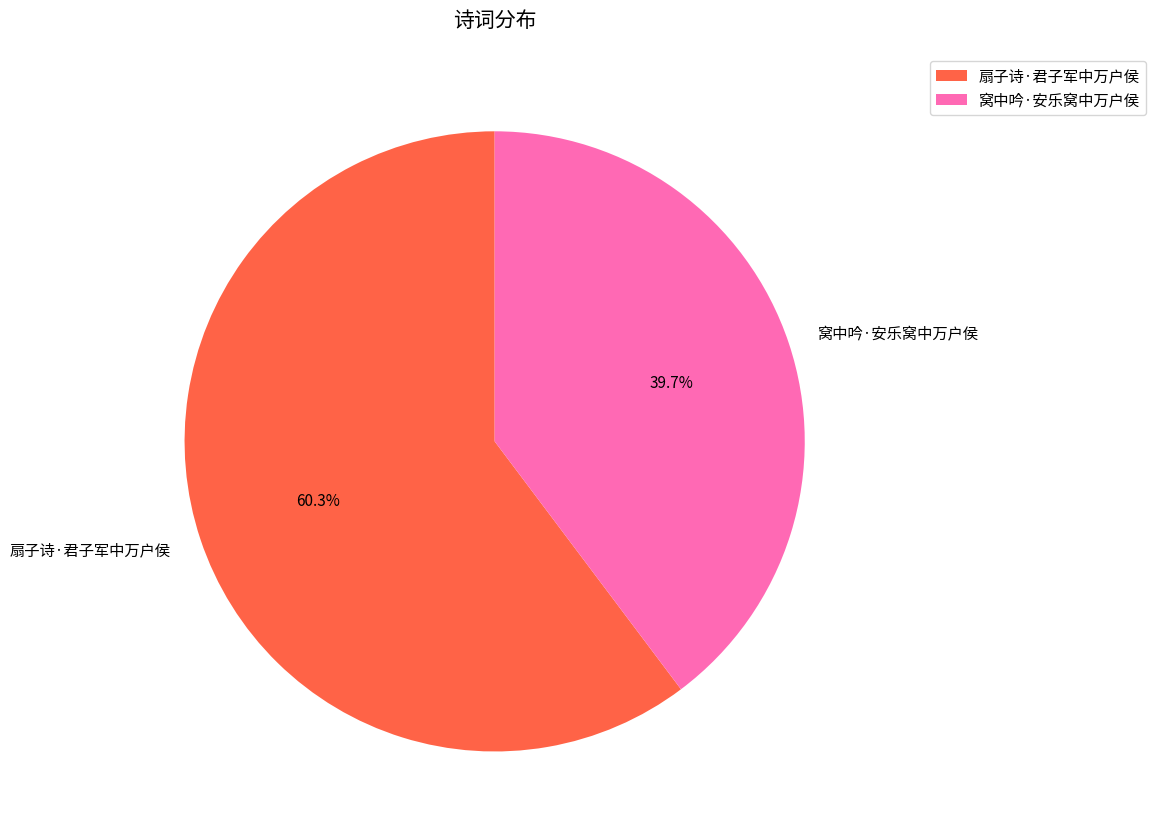

Is there a majority slice in this chart?

Yes